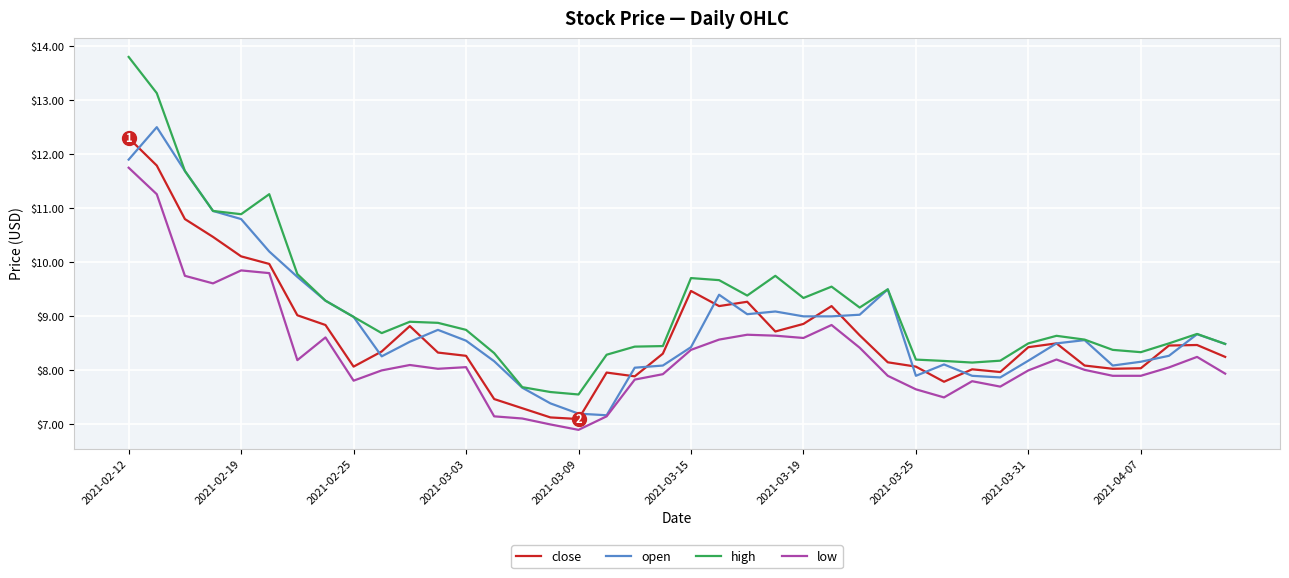

Which series has the widest spread of values?

high